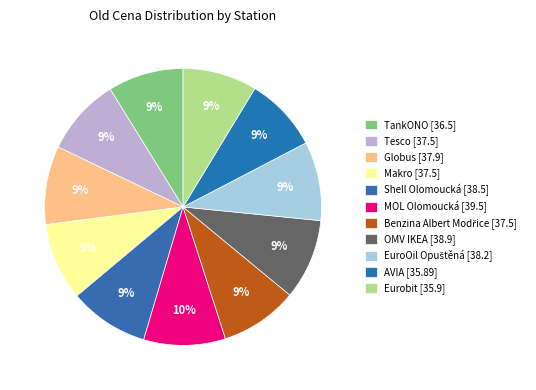

How many slices are in this pie chart?

11